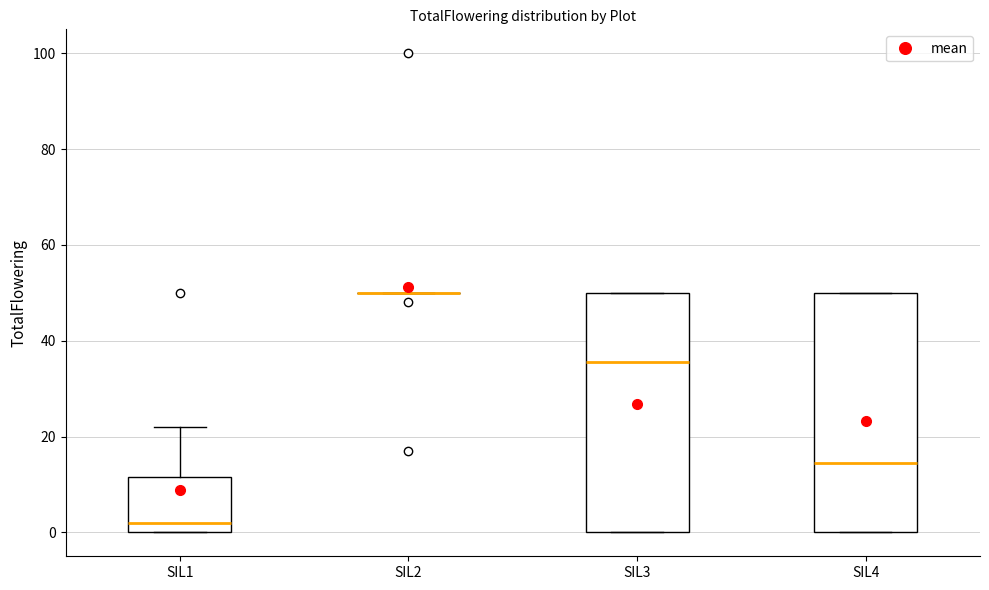

Reading left to right, read every box against the y-axis: the position of its median line, the range the box covers, and the ends of its whiskers. The values are not printed on the chart, so give them approximately, as read against the axis.

SIL1: median 2, box 0 to 12, whiskers 0 to 22
SIL2: box collapsed to a line at 50, whiskers 50 to 50
SIL3: median 36, box 0 to 50, whiskers 0 to 50
SIL4: median 14, box 0 to 50, whiskers 0 to 50